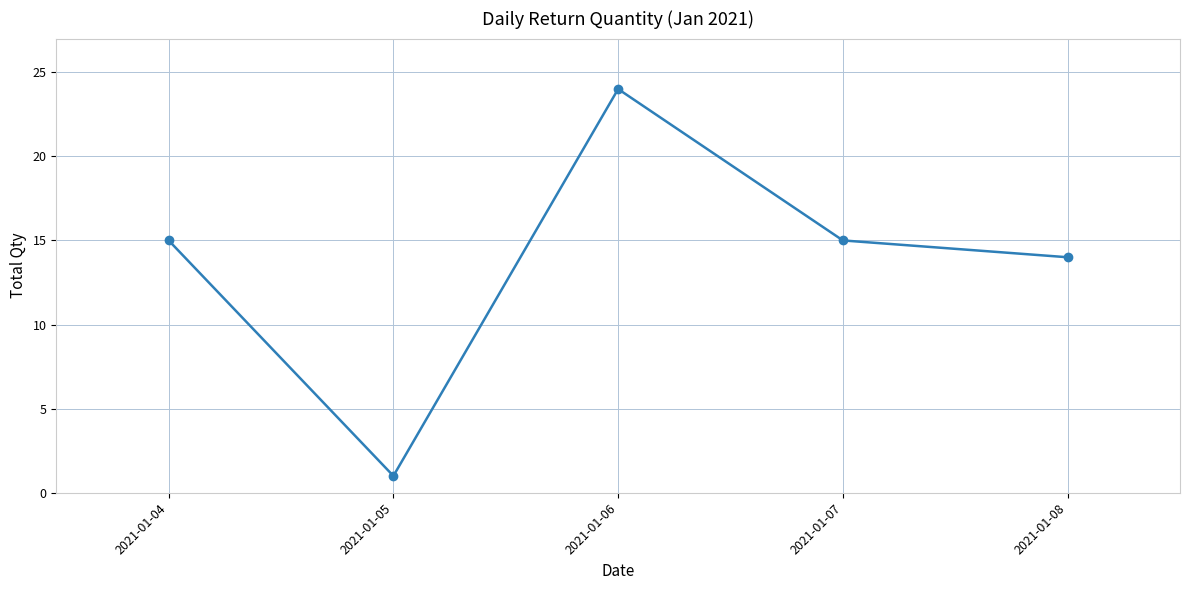

Where is the data nearest to the value 12?

2021-01-08